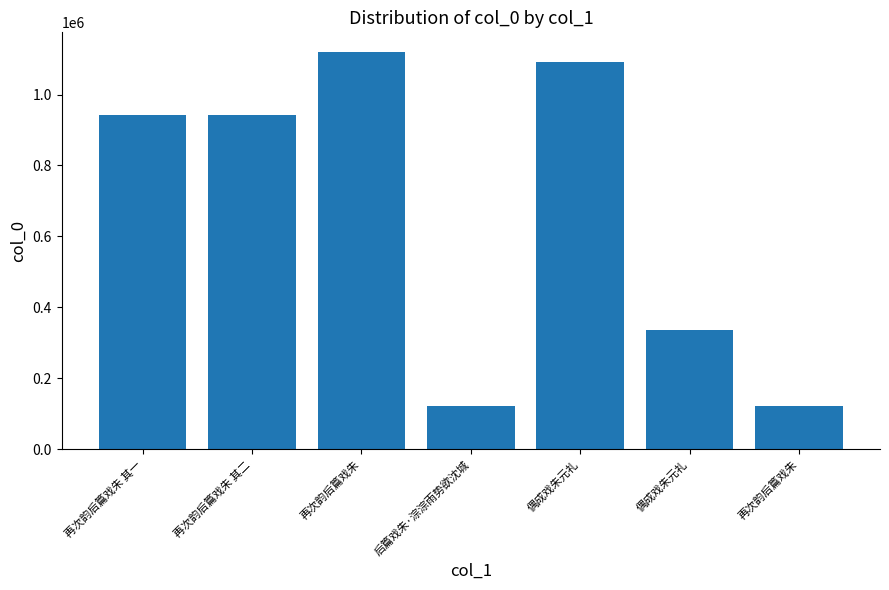

What is the ratio of the value at 再次韵后篇戏朱 to the value at 后篇戏朱·淙淙雨势欲沈城?

1.0